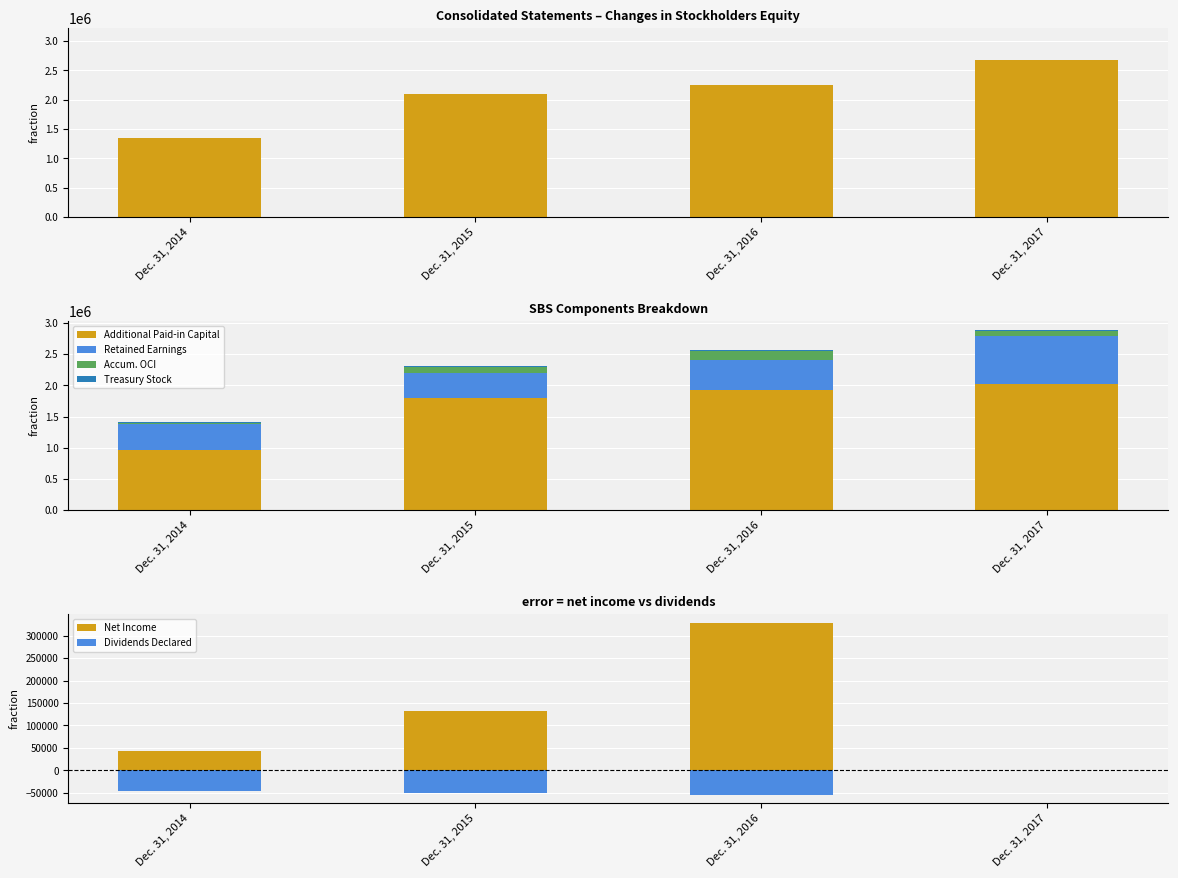

How many values are below 2258578?

2